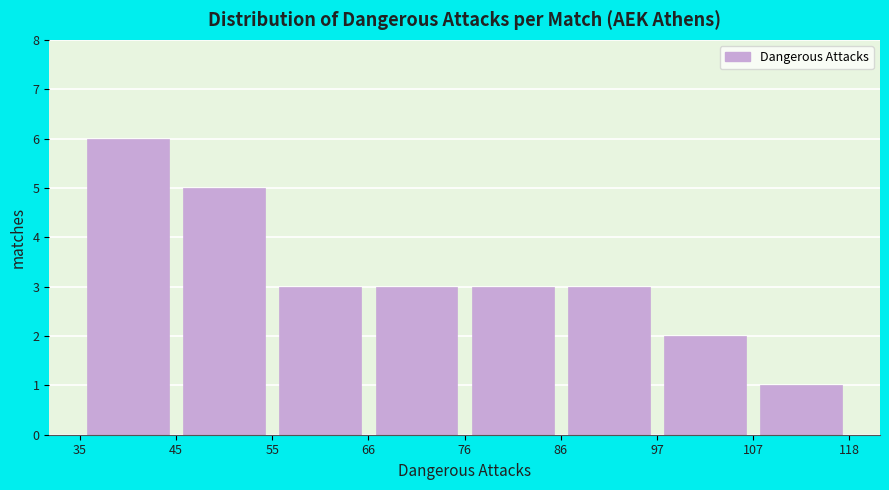

Reading left to right, list every bar in this chart as the range it spans on the x-axis followed by its height. The values are not printed on the chart, so give them approximately, as read against the axis.

35 to 45: 6
45 to 55: 5
55 to 66: 3
66 to 76: 3
76 to 86: 3
86 to 97: 3
97 to 107: 2
107 to 118: 1